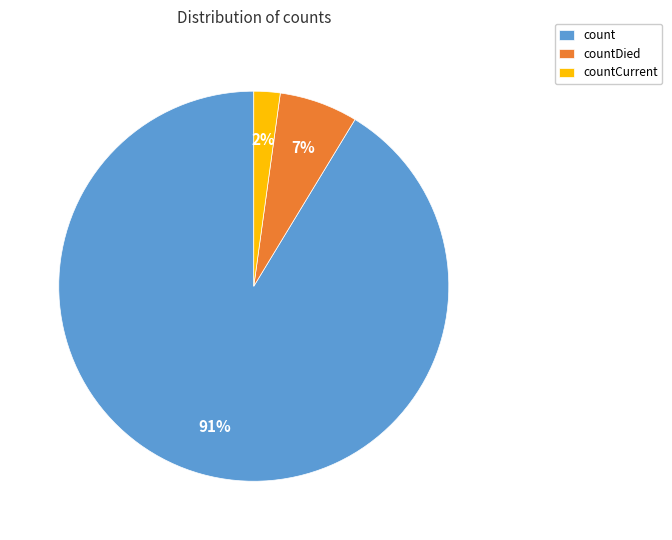

Which has a higher value, countDied or count?

count